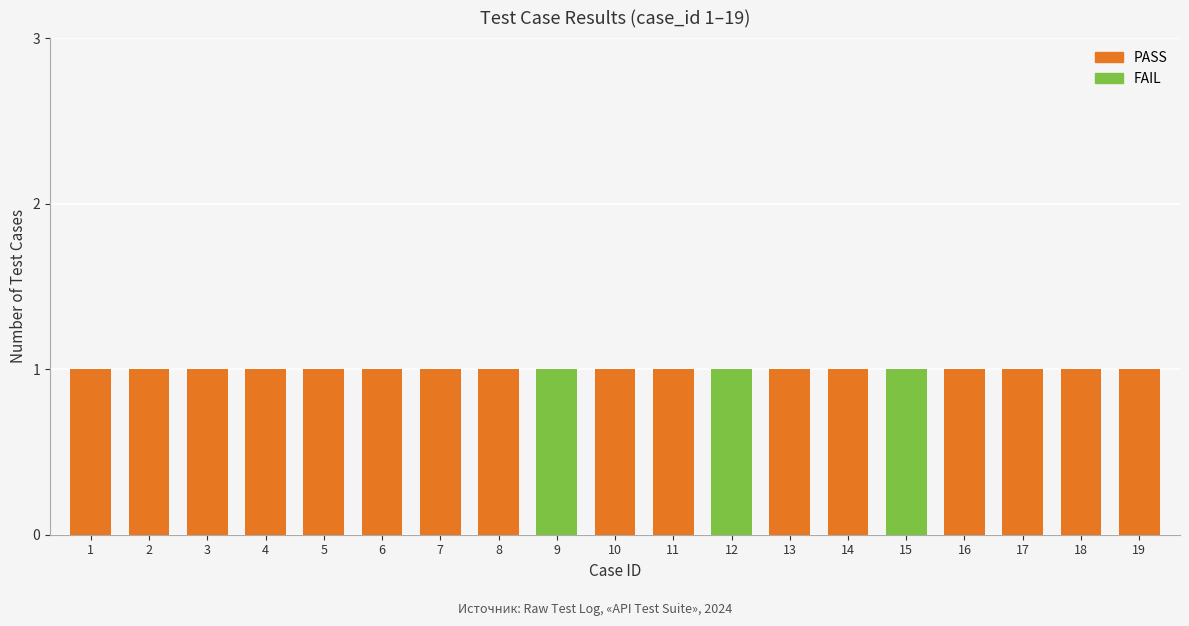

The value of FAIL at 11 is -1. True or false?

False